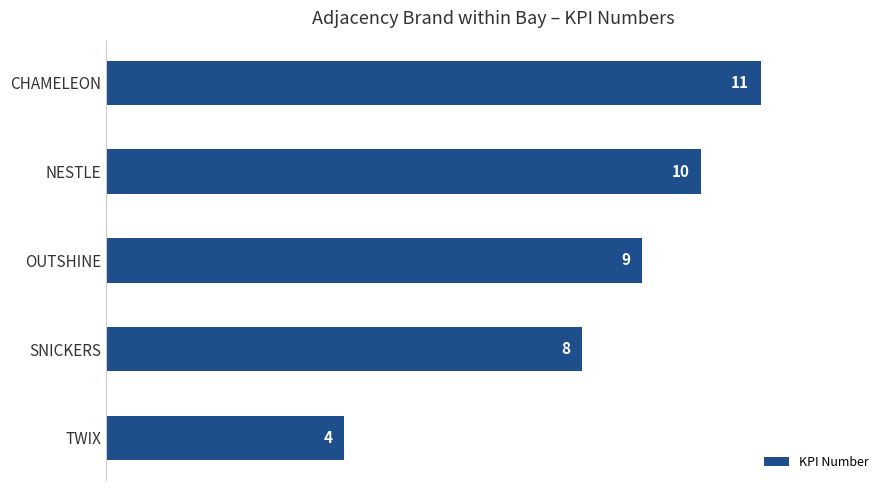

The chart shows a value of 4 at TWIX. True or false?

True